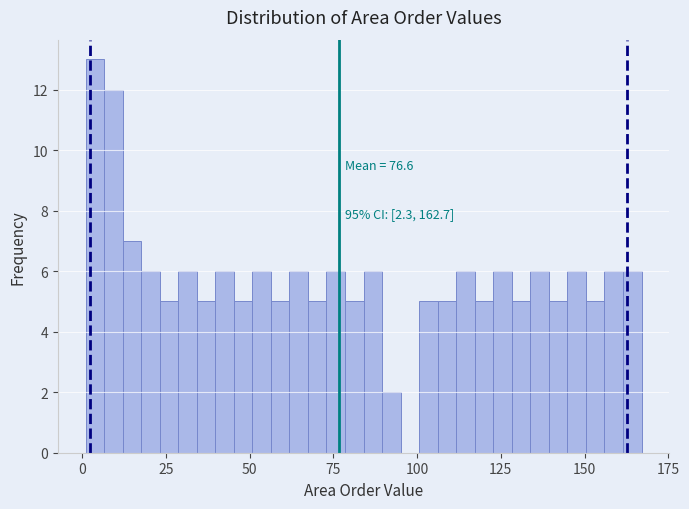

Around what value on the x-axis is the tallest bar? Give the approximate position of its centre, as read against the axis.

5